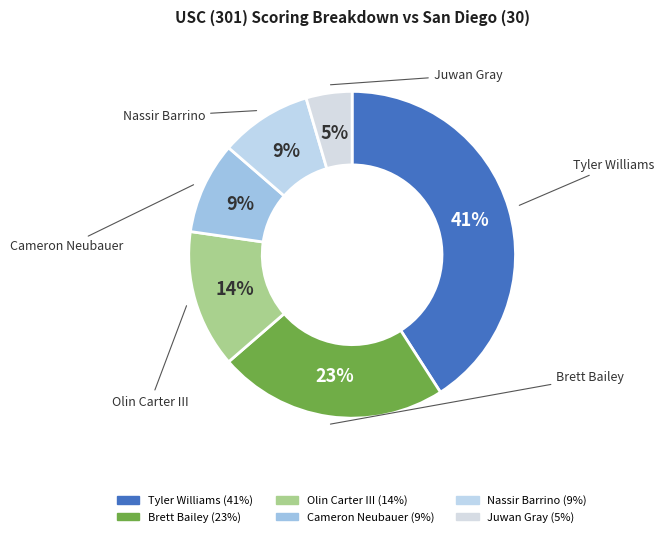

How many slices are in this pie chart?

6